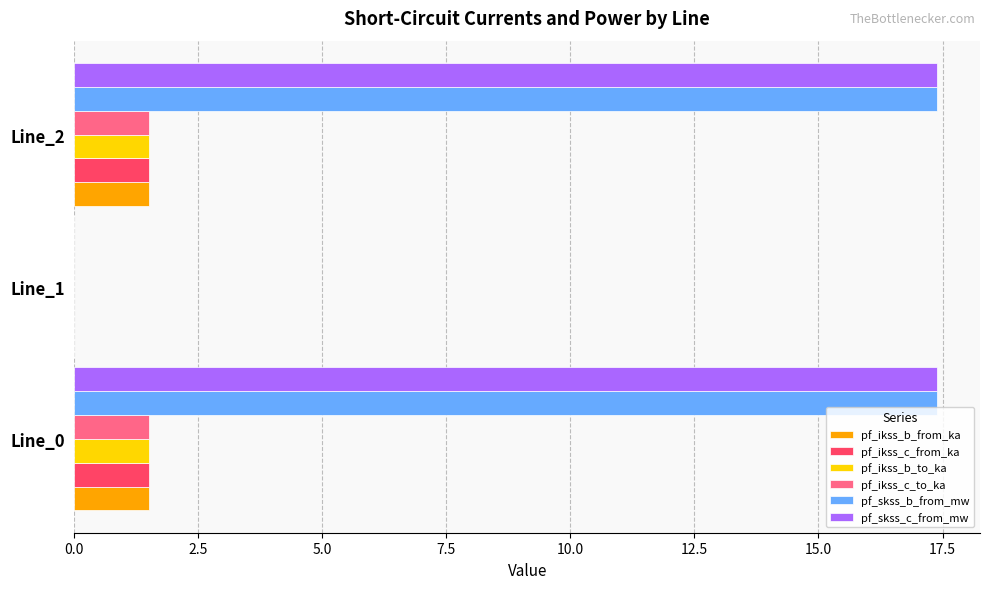

The pf_ikss_c_from_ka series shows 0.8 at Line_1. True or false?

False